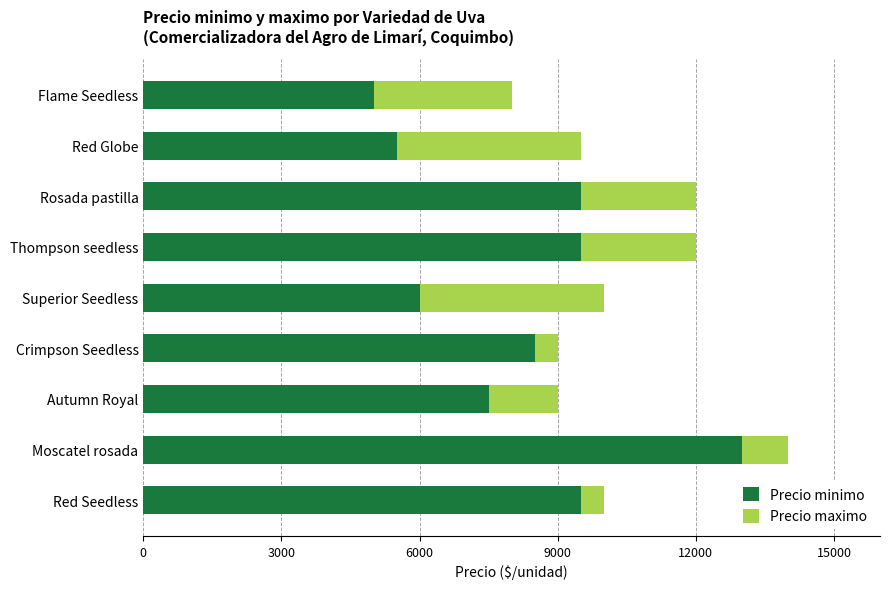

What is the difference between the Precio minimo values at Red Seedless and Moscatel rosada?

3500